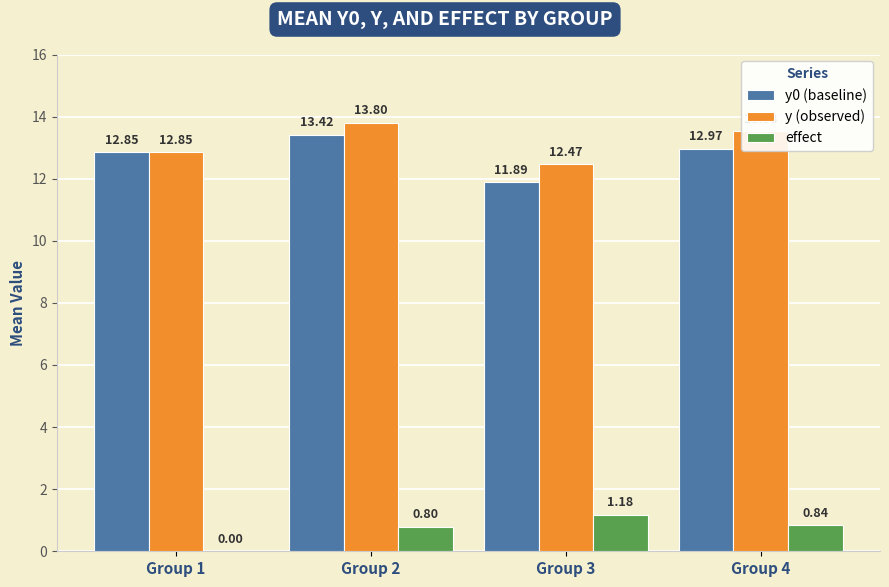

What is the sum of all y0 (baseline) values?

51.1